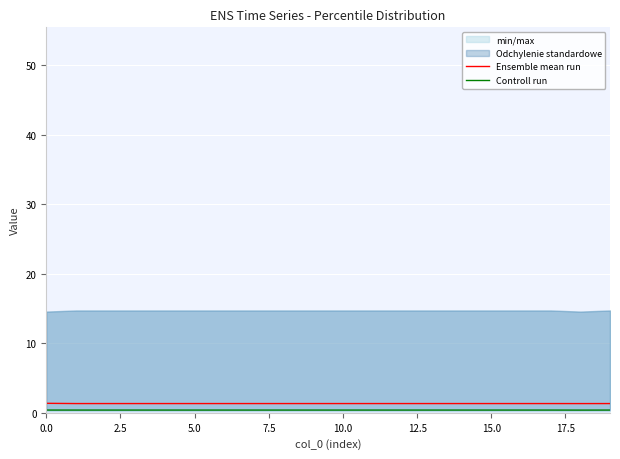

What is the value of the Ensemble mean run point at the 17th from the left?

1.3